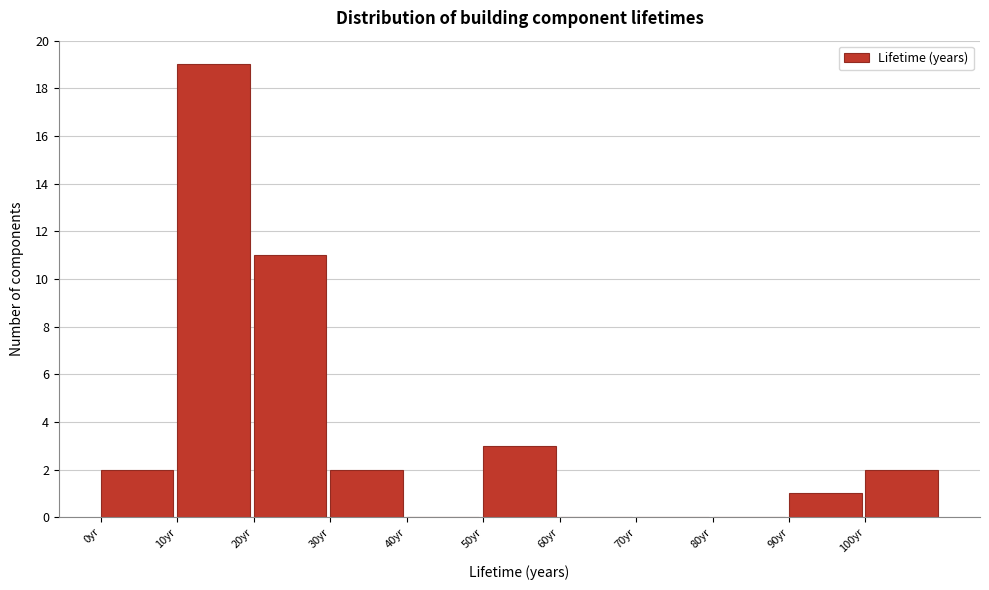

Reading left to right, transcribe this chart: for each bar, give the range it covers on the x-axis and its height. The values are not printed on the chart, so give them approximately, as read against the axis.

0 to 10: 2
10 to 20: 19
20 to 30: 11
30 to 40: 2
40 to 50: 0
50 to 60: 3
60 to 70: 0
70 to 80: 0
80 to 90: 0
90 to 100: 1
100 to 110: 2